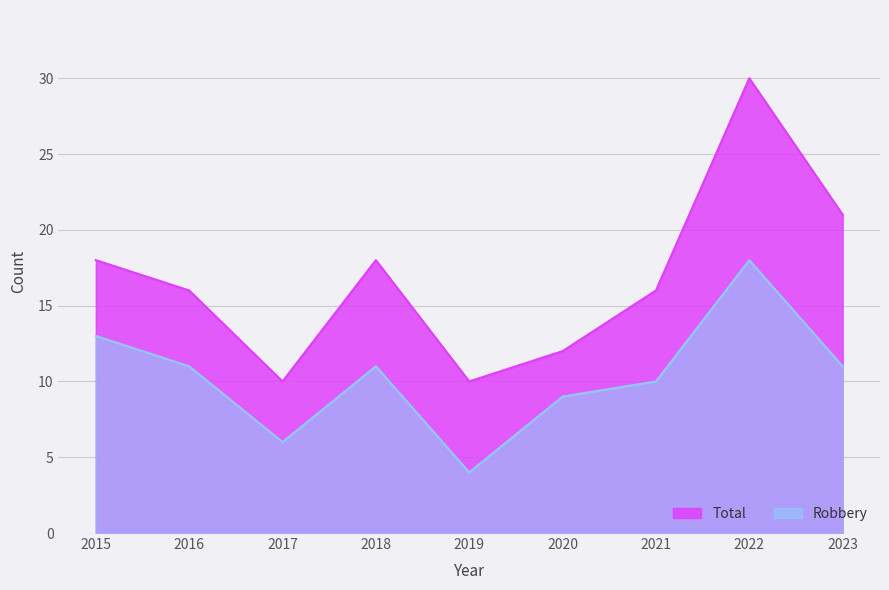

What are all the series names shown in the legend?

Total, Robbery